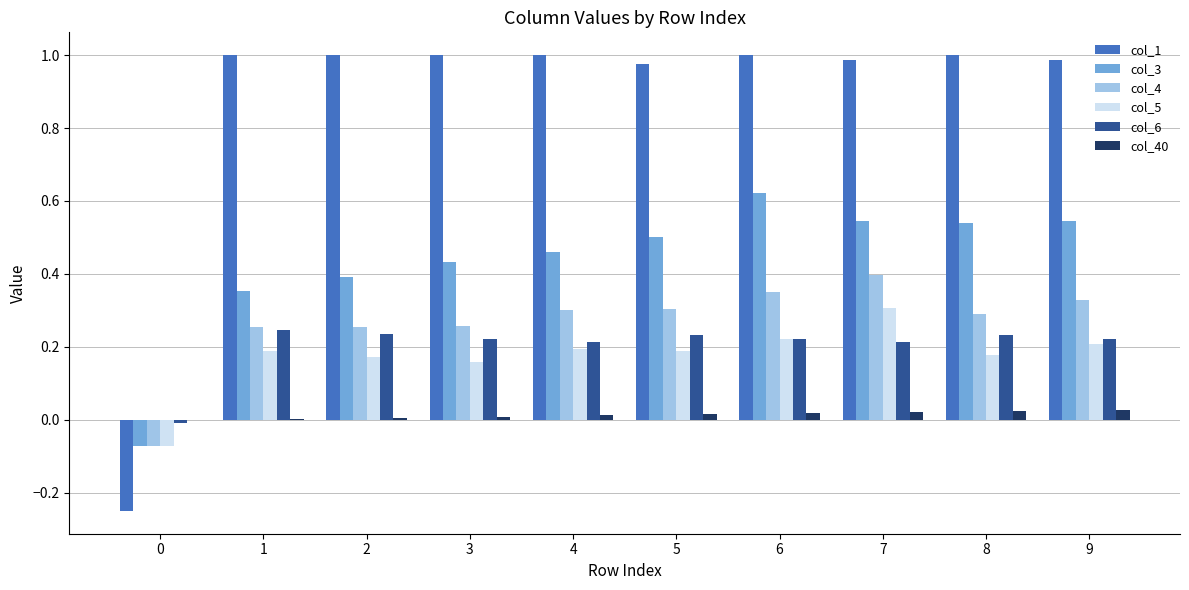

True or false: col_4 has a value of 0.1 at 1.

False